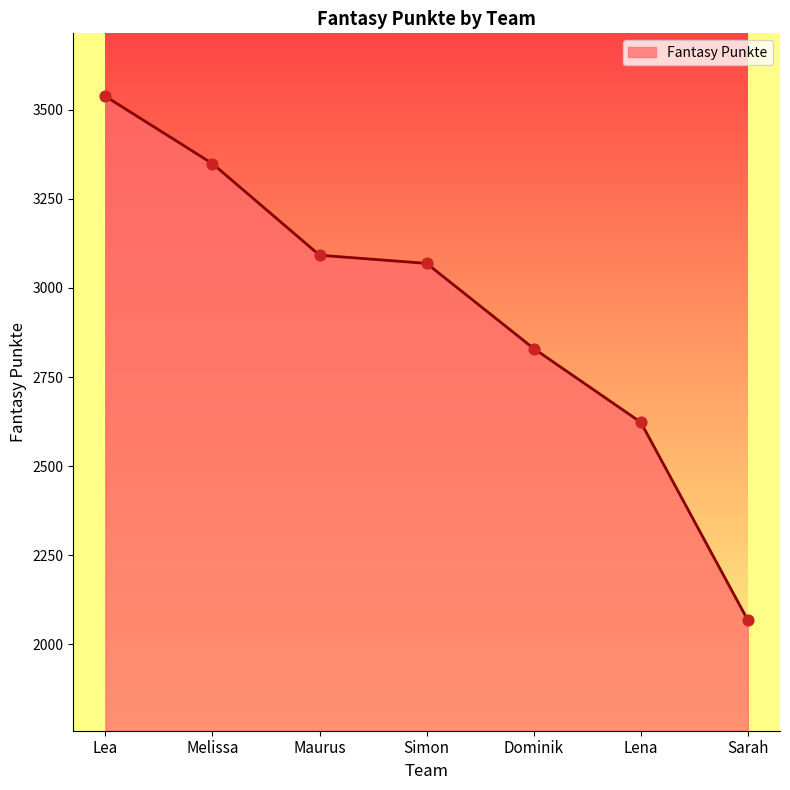

What is the change in value from Lea to Simon?

-469